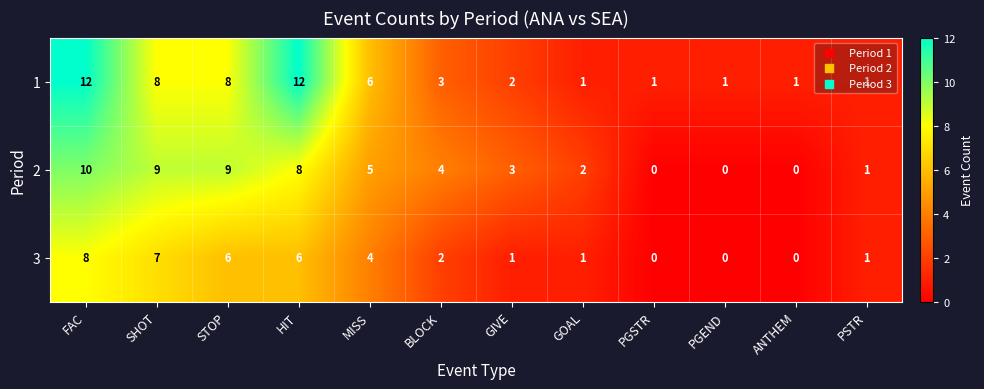

True or false: 2 has a value of -6 at PGSTR.

False